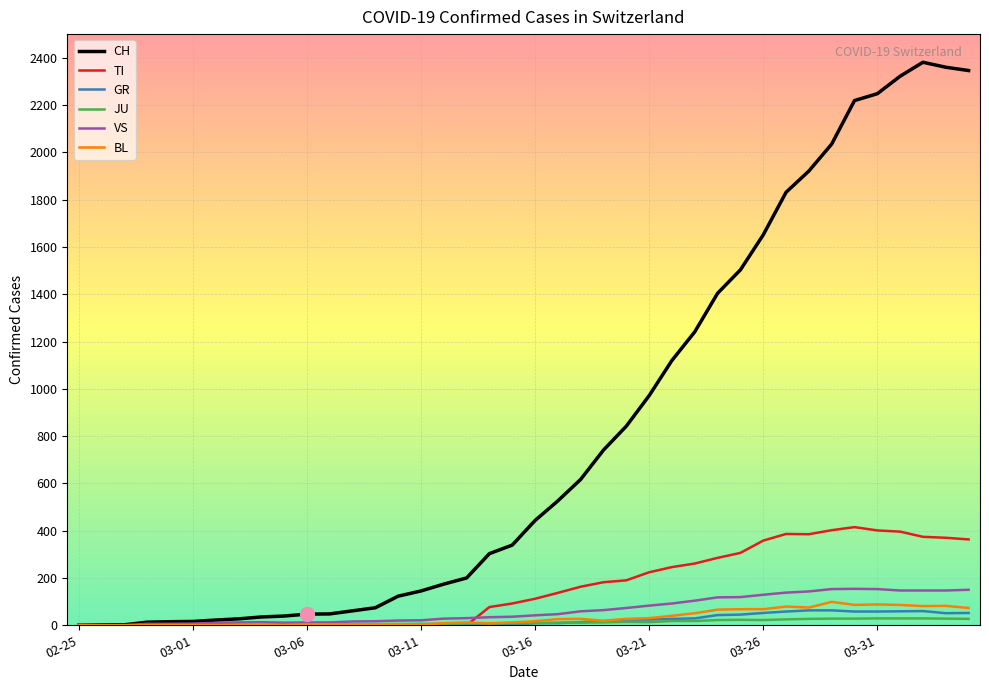

True or false: JU has more than 0 points higher than both neighbors.

True